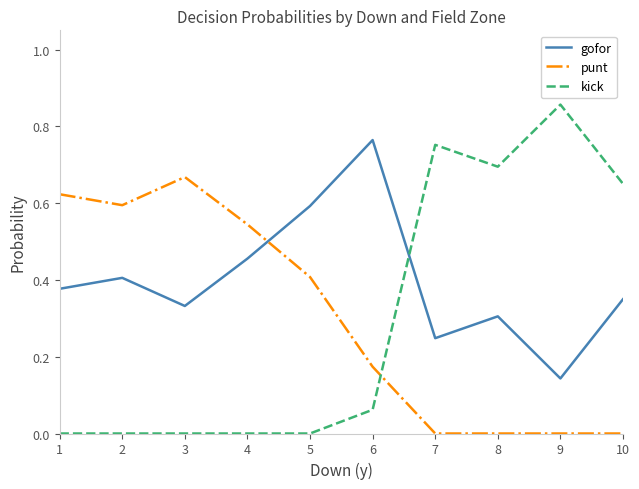

The kick series shows 0.3 at 8. True or false?

False